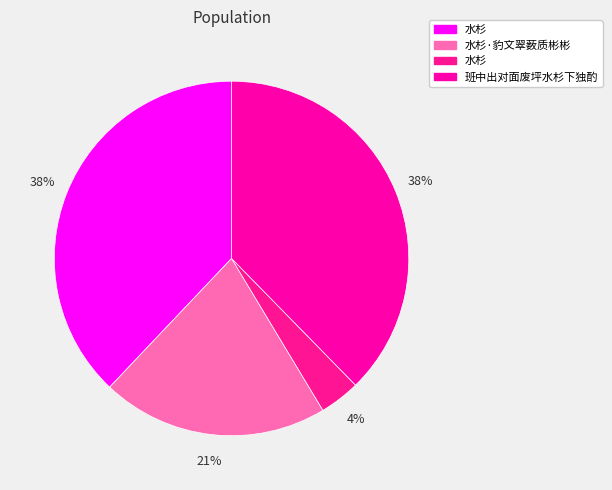

Does any single category account for the majority?

No